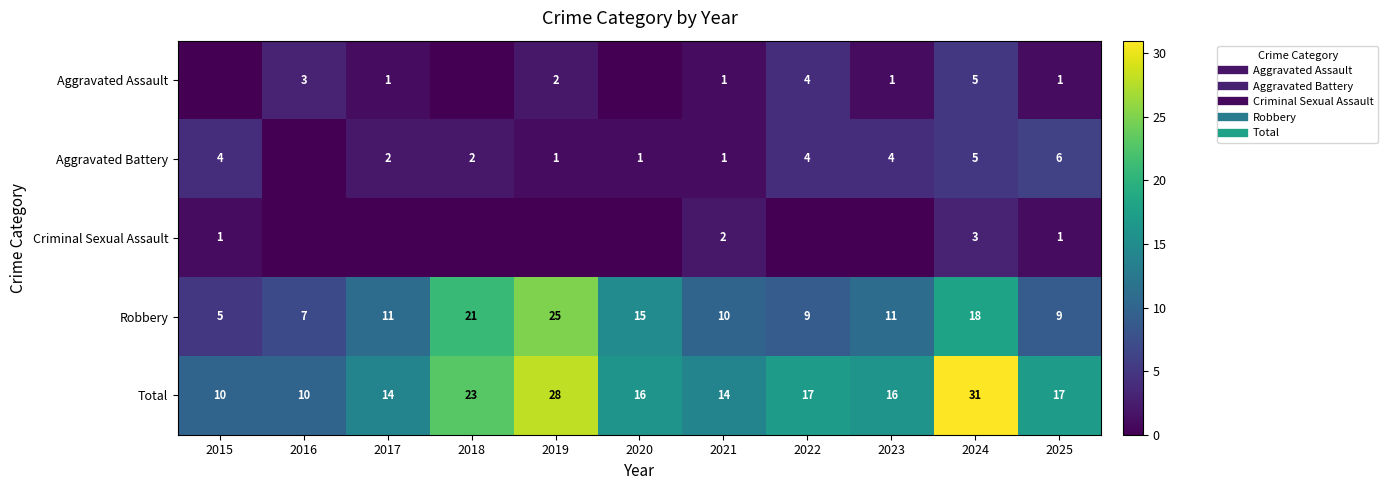

Which category has the highest value in the Criminal Sexual Assault series?

2024